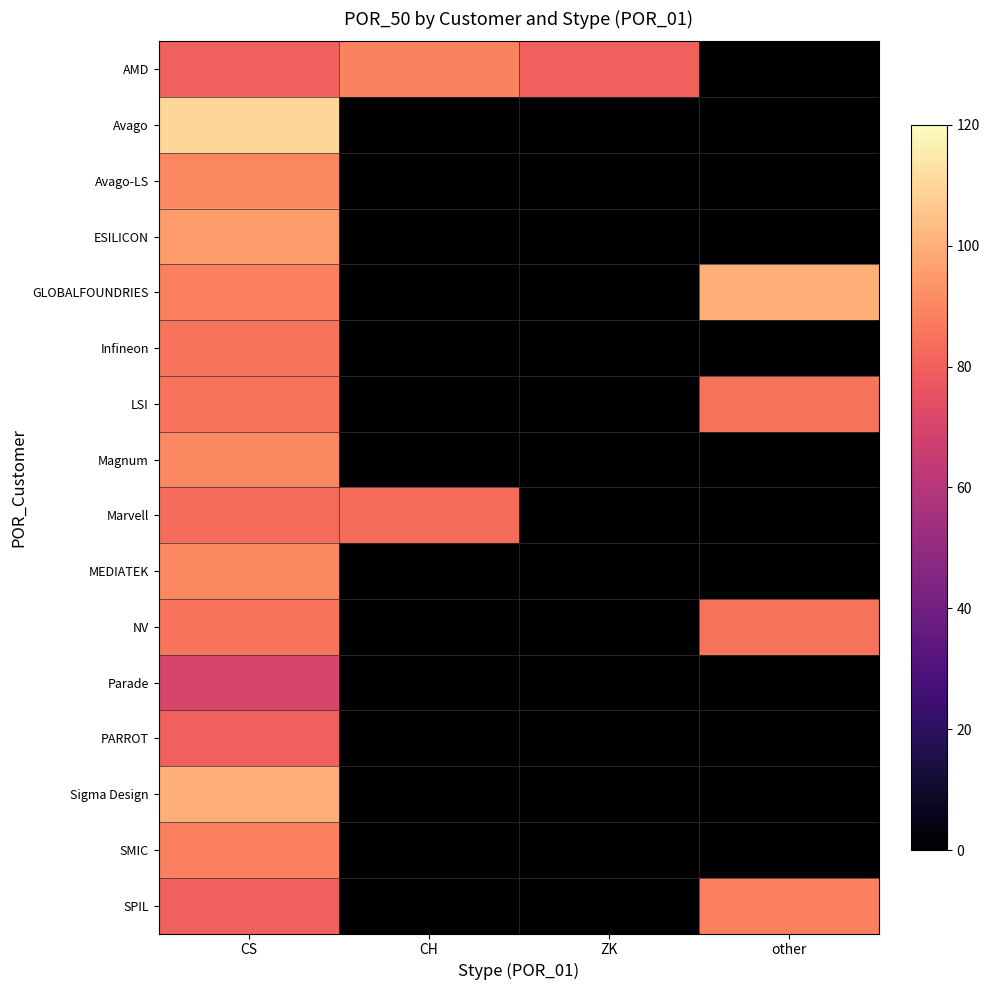

At other, list the series in order from largest to smallest.

GLOBALFOUNDRIES, SPIL, LSI, NV, AMD, Avago, Avago-LS, ESILICON, Infineon, Magnum, Marvell, MEDIATEK, Parade, PARROT, Sigma Design, SMIC